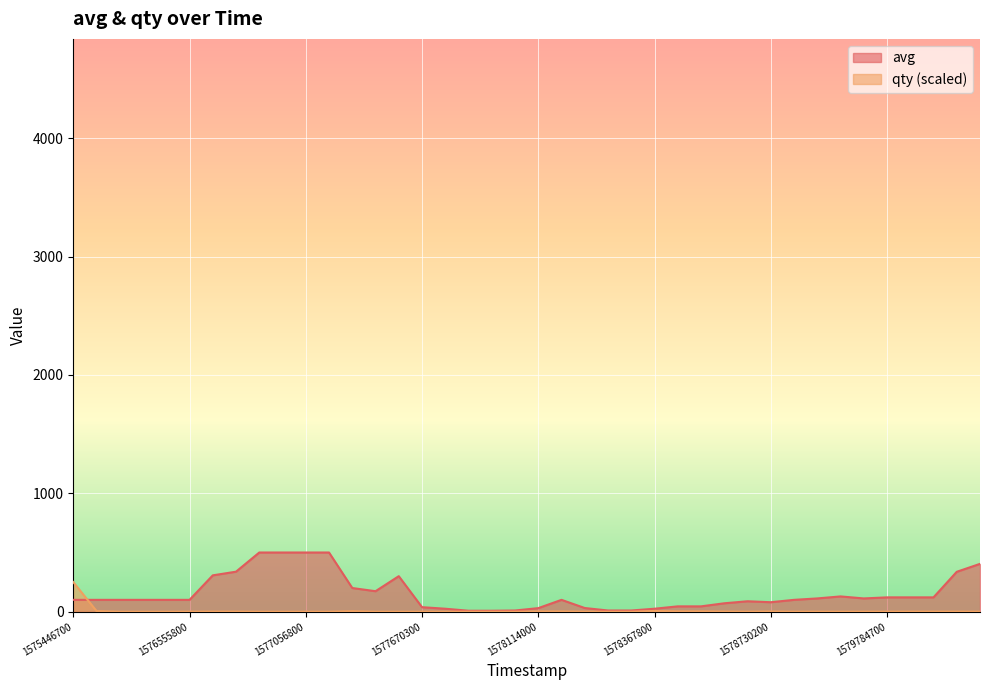

Rank the series by their maximum value, from lowest to highest.

qty (scaled), avg